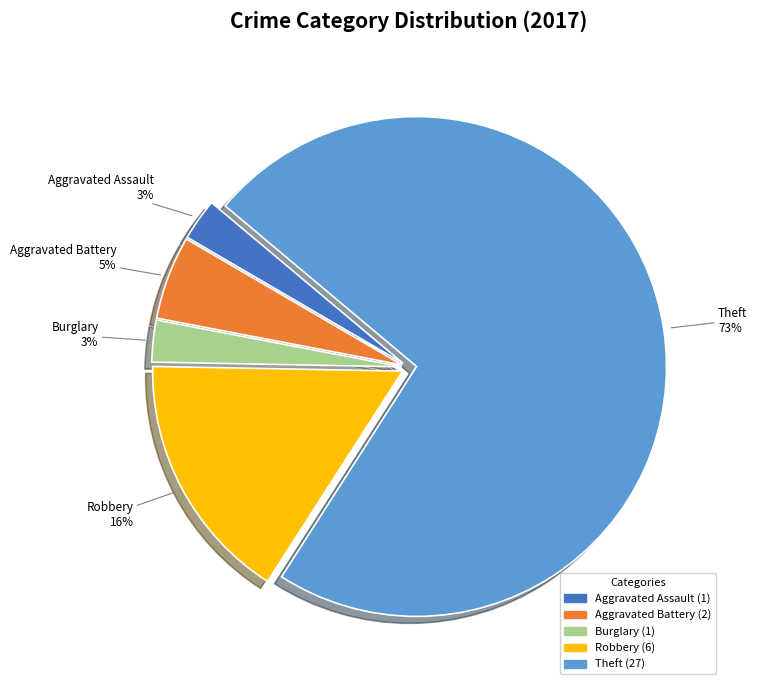

The Aggravated Assault slice represents 3% of the pie. True or false?

True